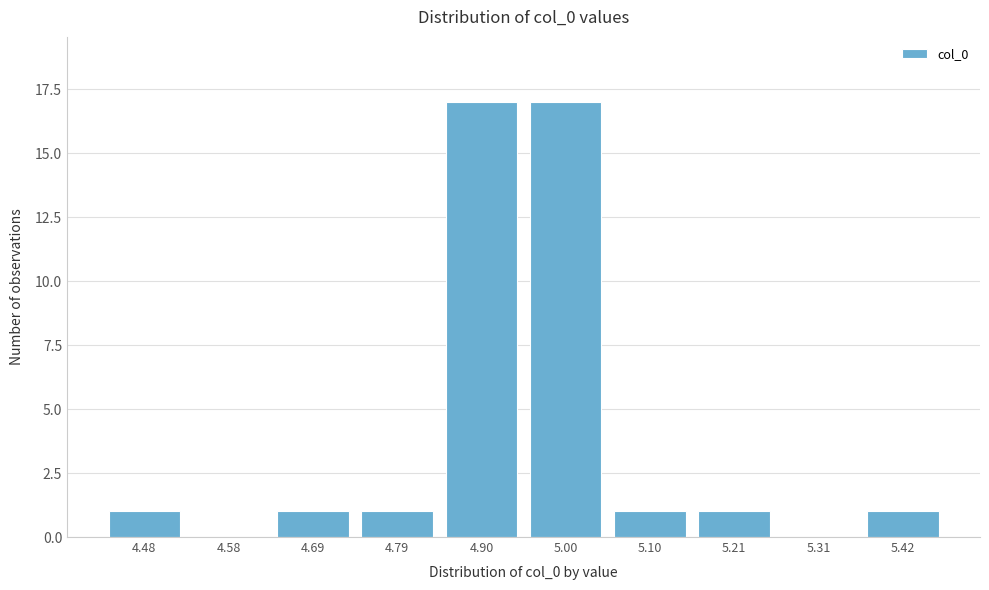

Reading right to left, extract all data points from this chart.

5.42=1	5.31=0	5.21=1	5.10=1	5.00=17	4.90=17	4.79=1	4.69=1	4.58=0	4.48=1